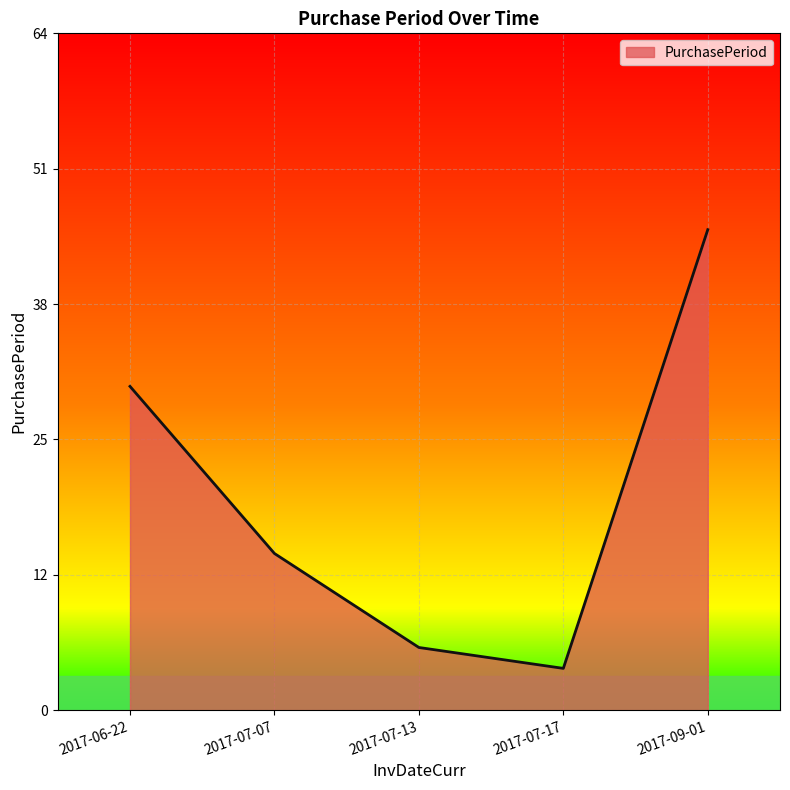

Reading left to right, extract all data points from this chart.

31	15	6	4	46